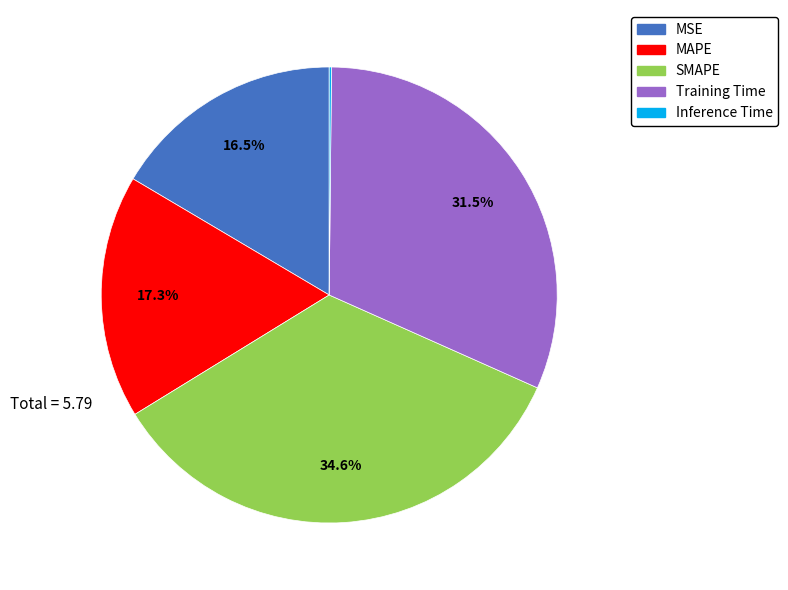

Is there any slice that represents more than half of the pie?

No